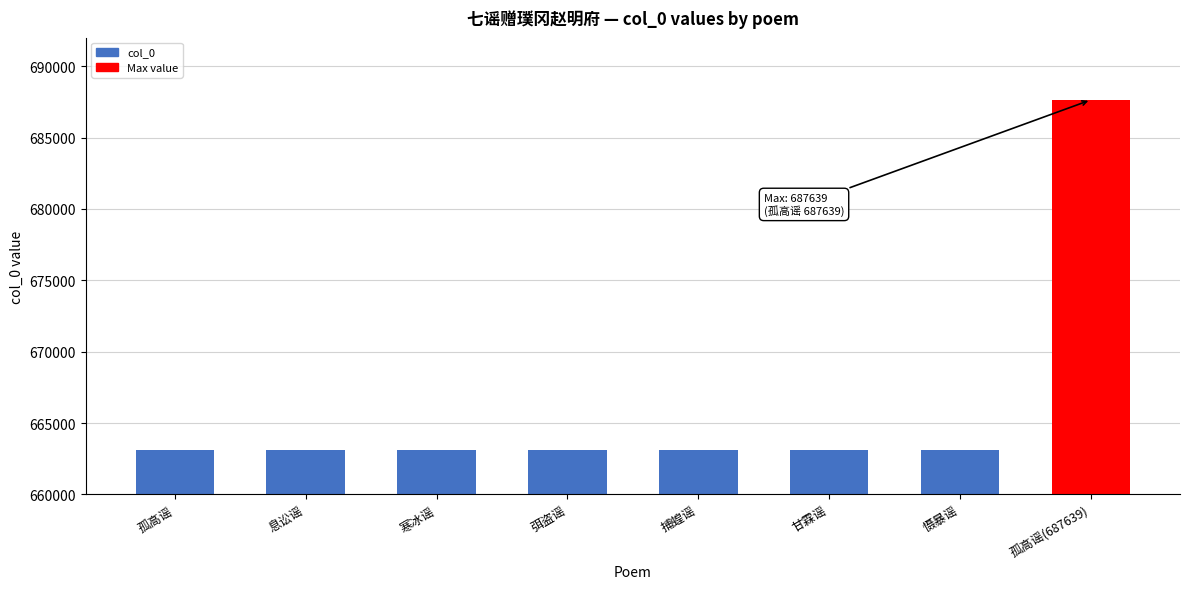

What is the smallest value displayed?

663092